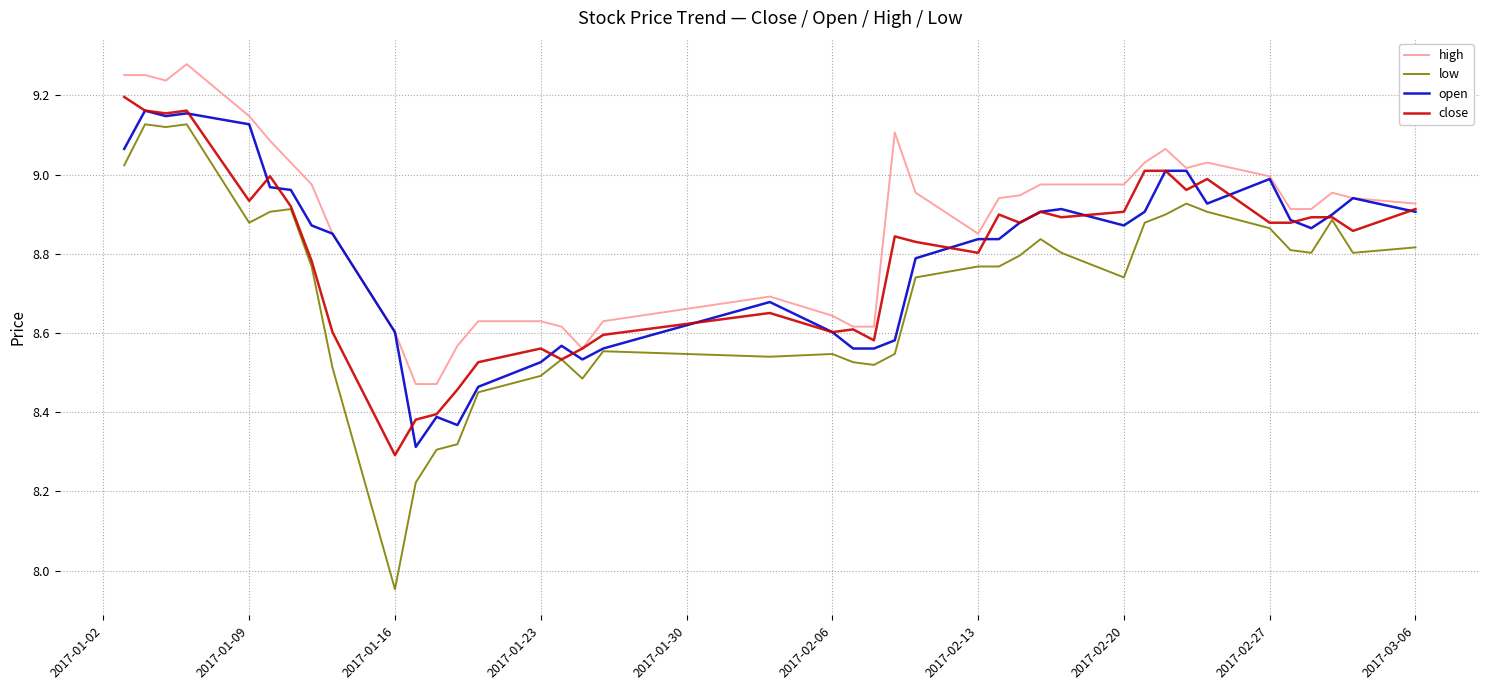

Which series has the widest spread of values?

low